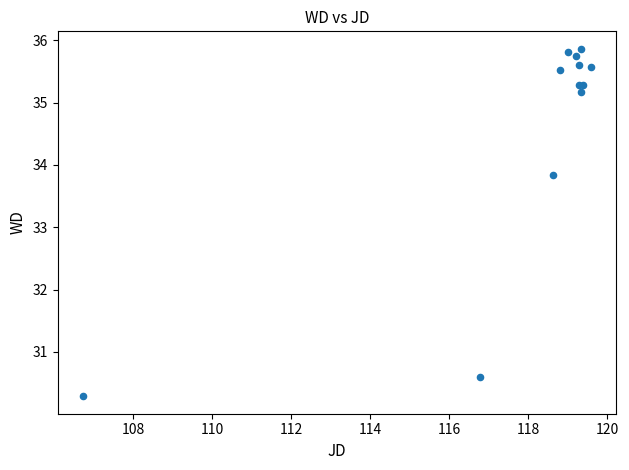

What Y value in the scatter plot is closest to 33?

33.8